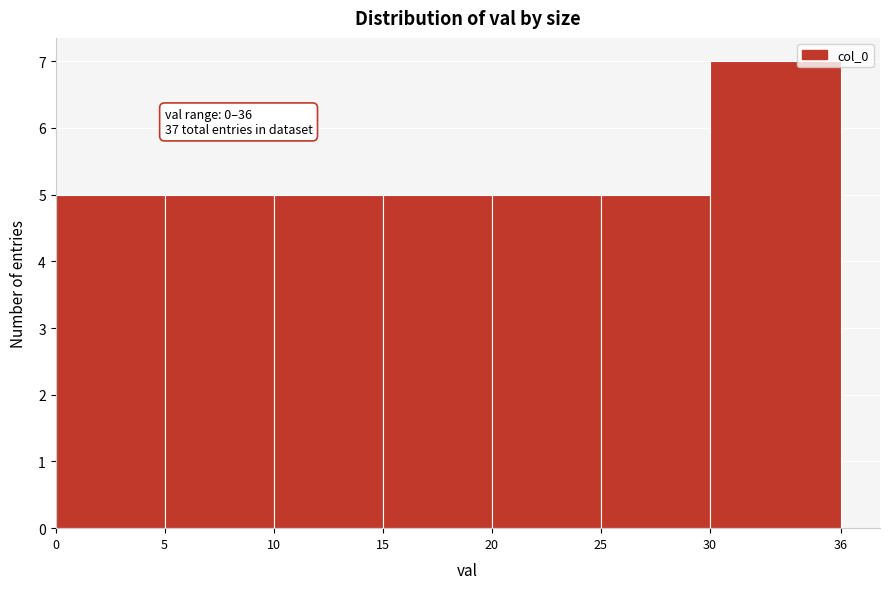

Which range on the x-axis has the tallest bar?

30 to 36